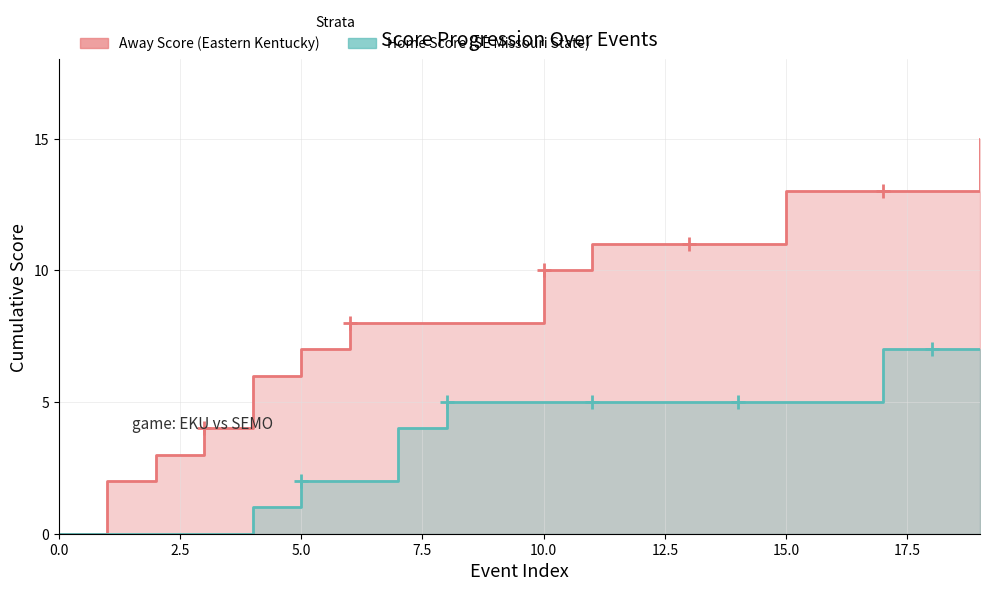

What is the label of the 3rd point from the right?

17